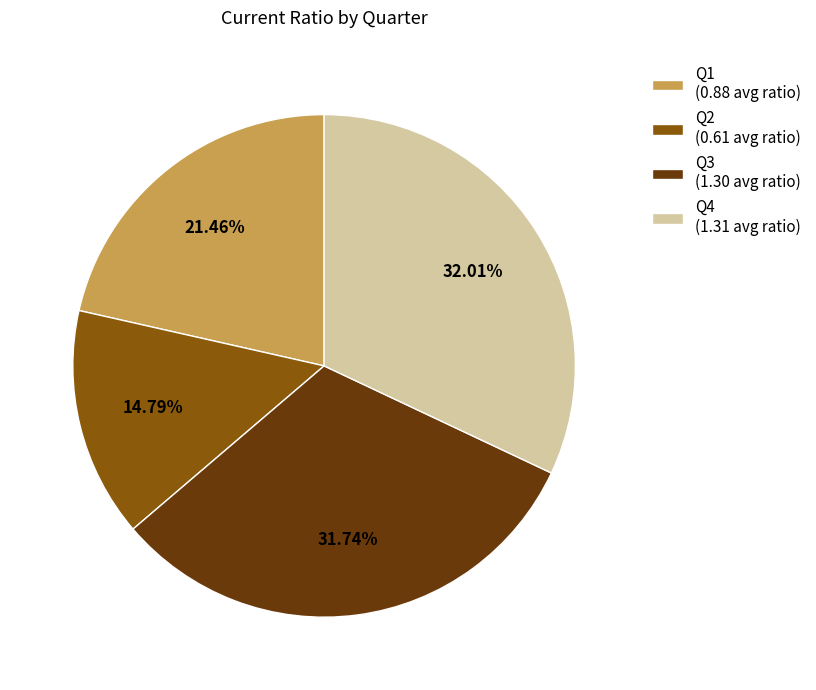

Is there any slice that represents more than half of the pie?

No